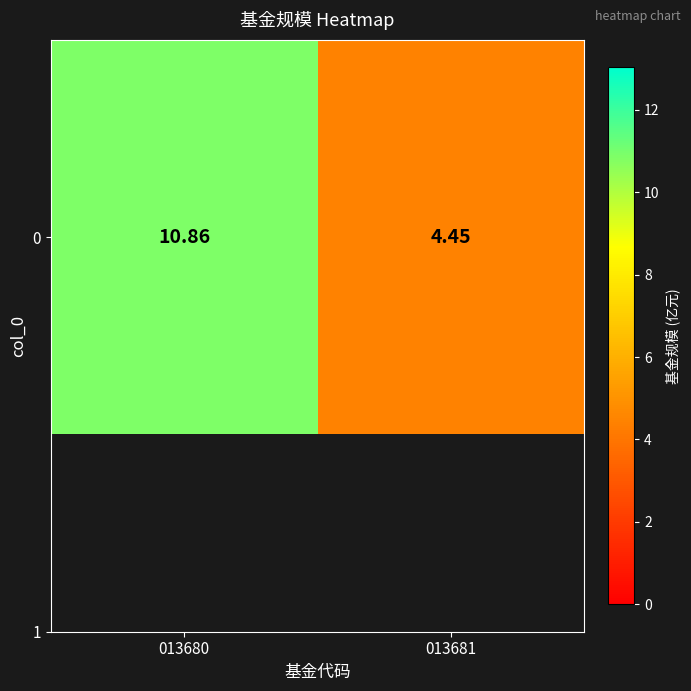

How many values are below 10?

1